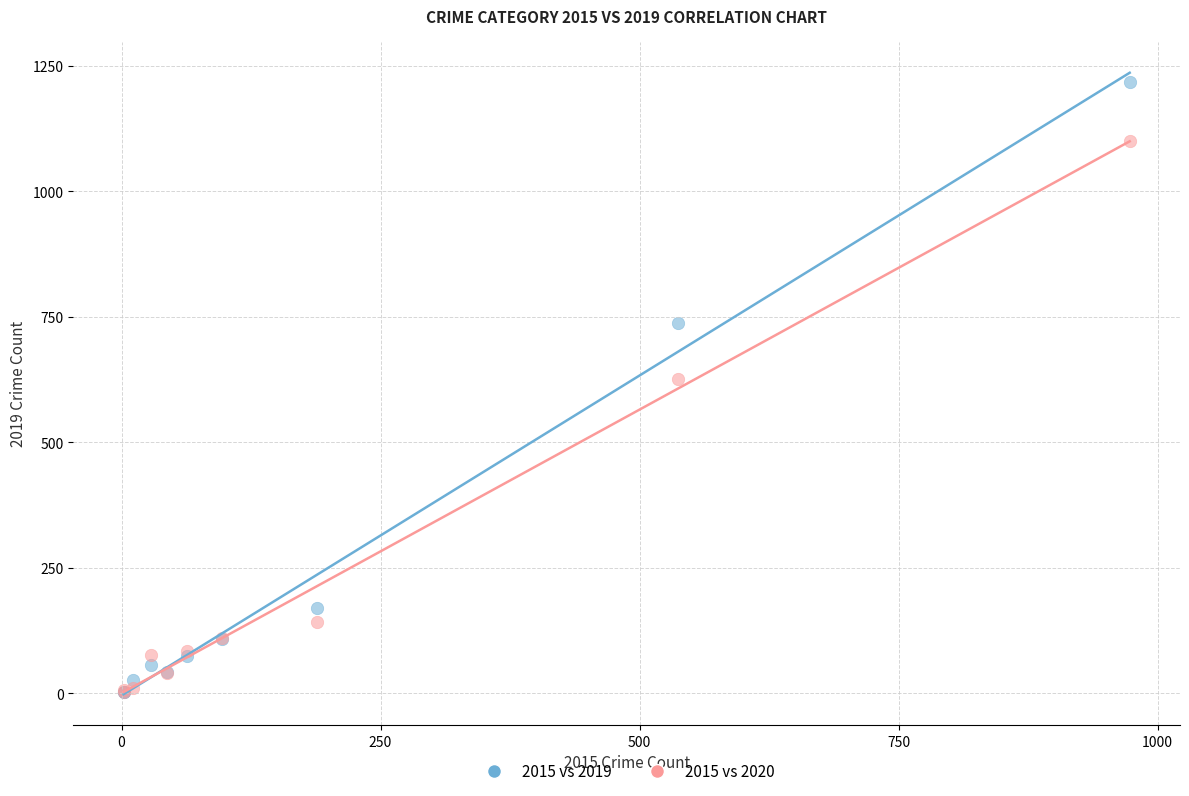

Across all series, what Y value is closest to 610?

627